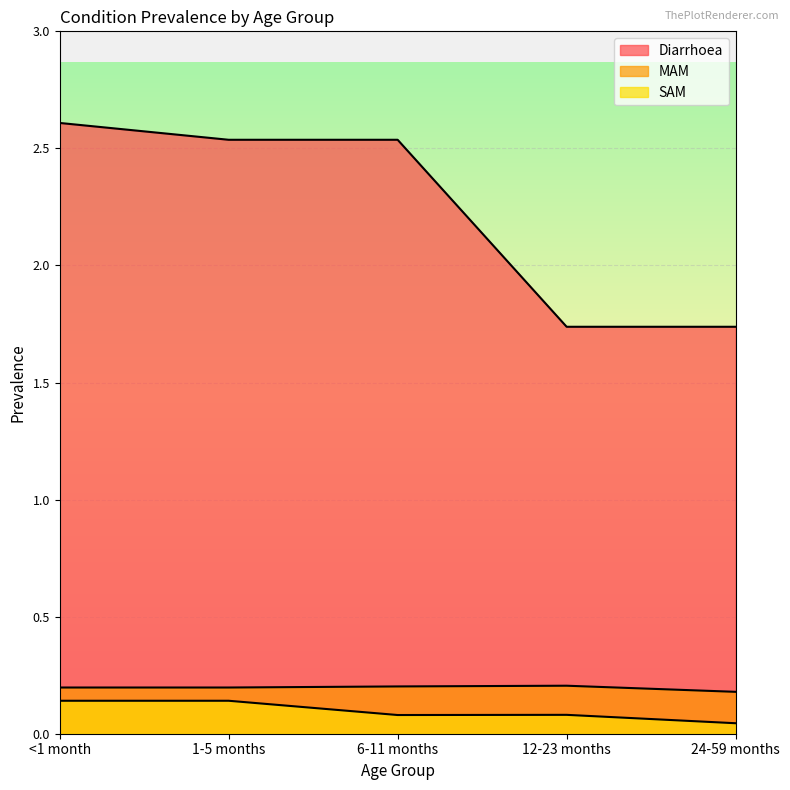

True or false: MAM and SAM intersect in this chart.

False